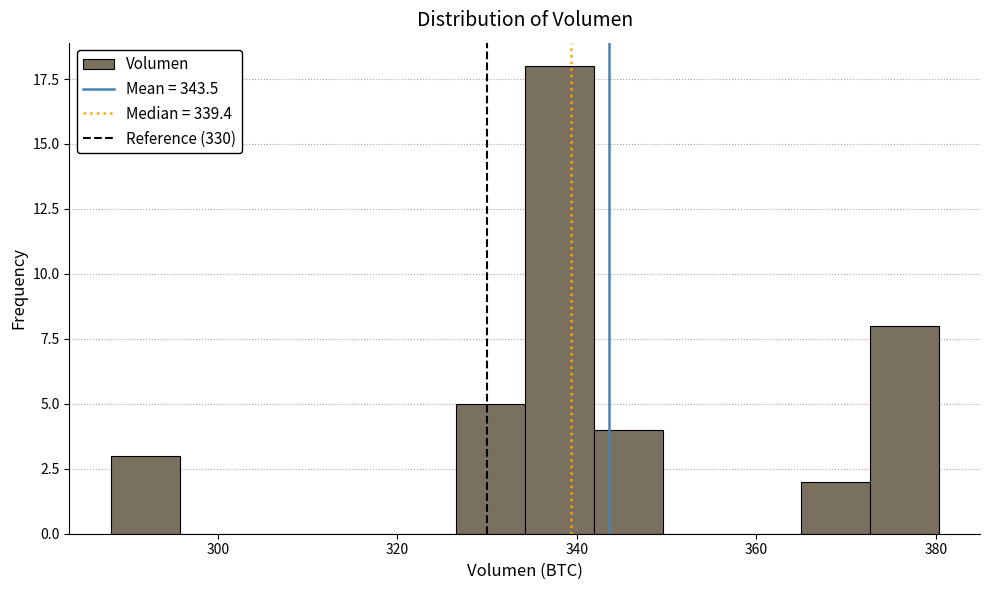

Around what value on the x-axis is the tallest bar? Give the approximate position of its centre, as read against the axis.

338